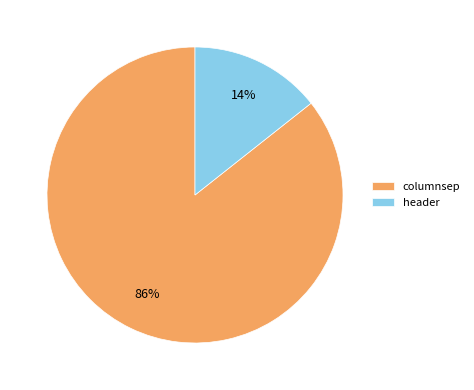

To the nearest percent, what is the combined percentage of columnsep and header?

100%